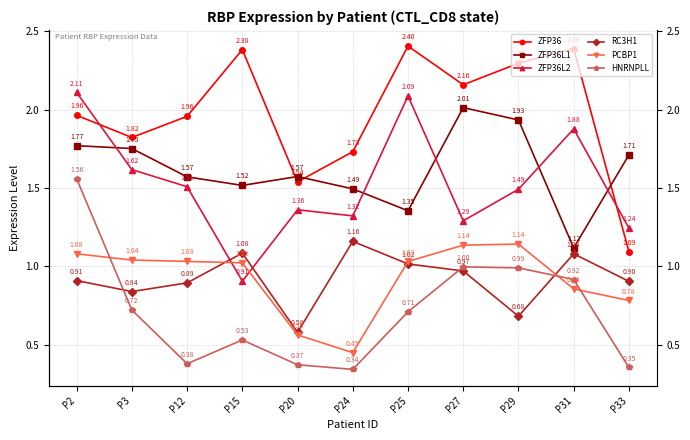

Rank the categories by ZFP36 value from highest to lowest.

P25, P31, P15, P29, P27, P2, P12, P3, P24, P20, P33